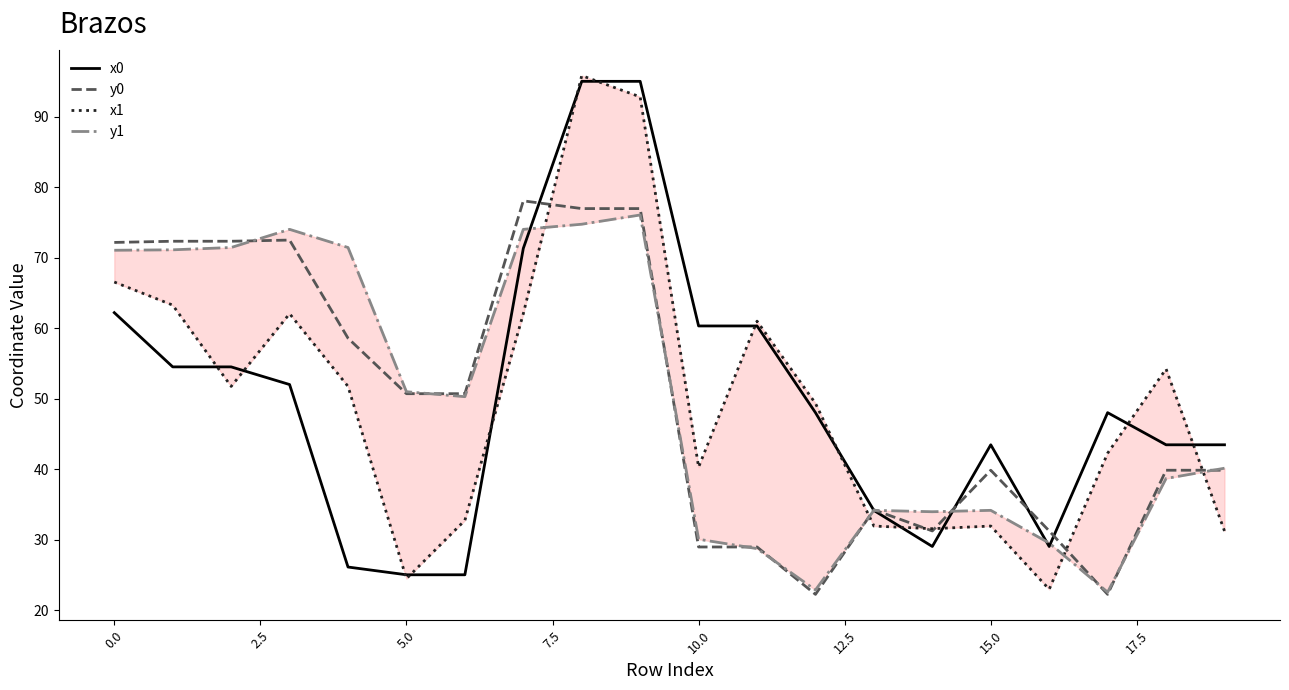

True or false: x0 has more than 2 interior local peaks.

False